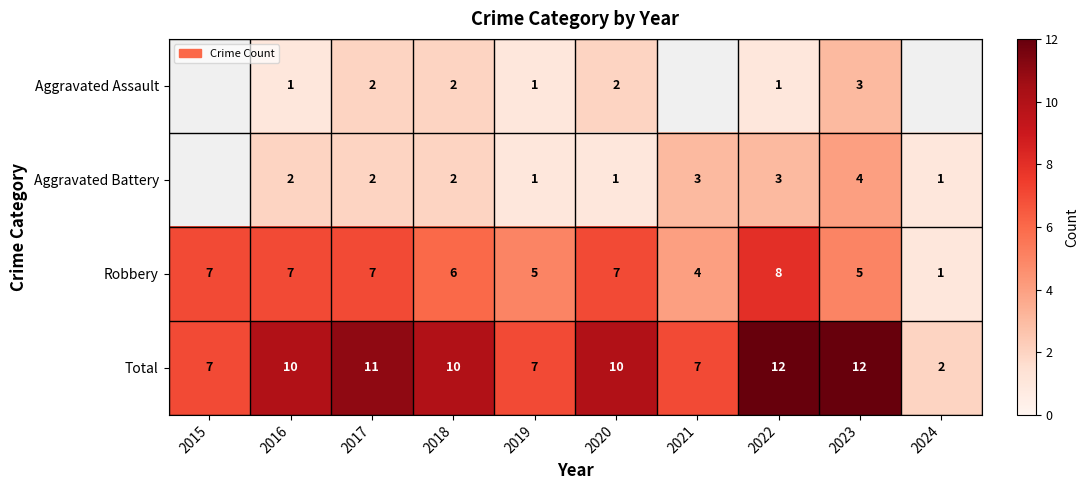

The Aggravated Assault series shows 2 at 2017. True or false?

True